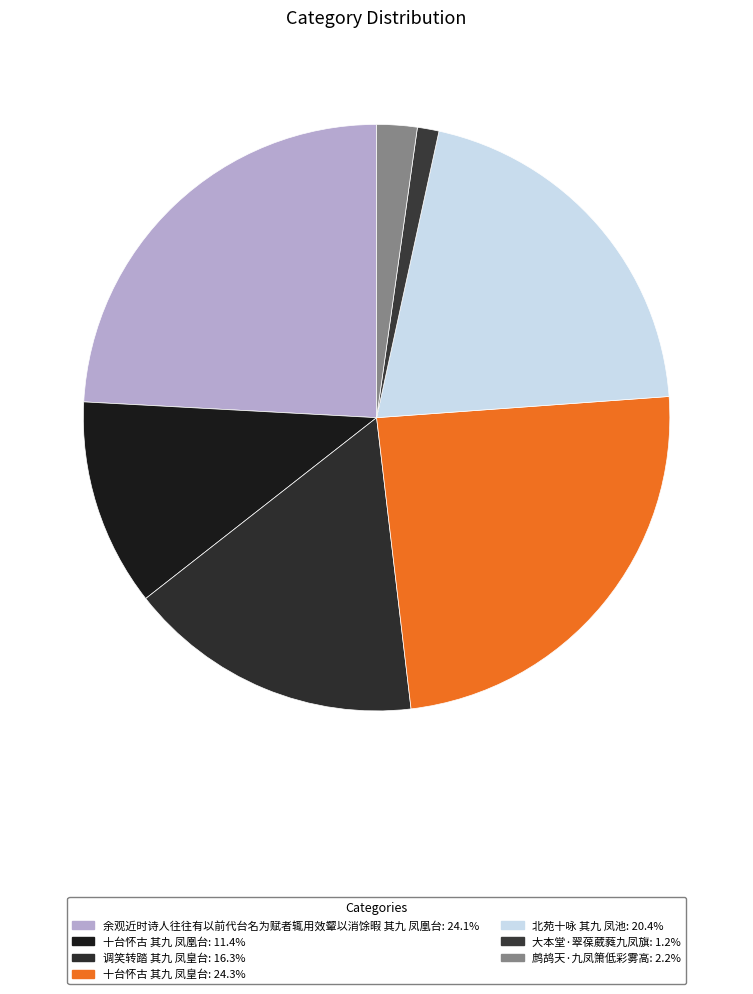

Count the number of slices in the pie.

7